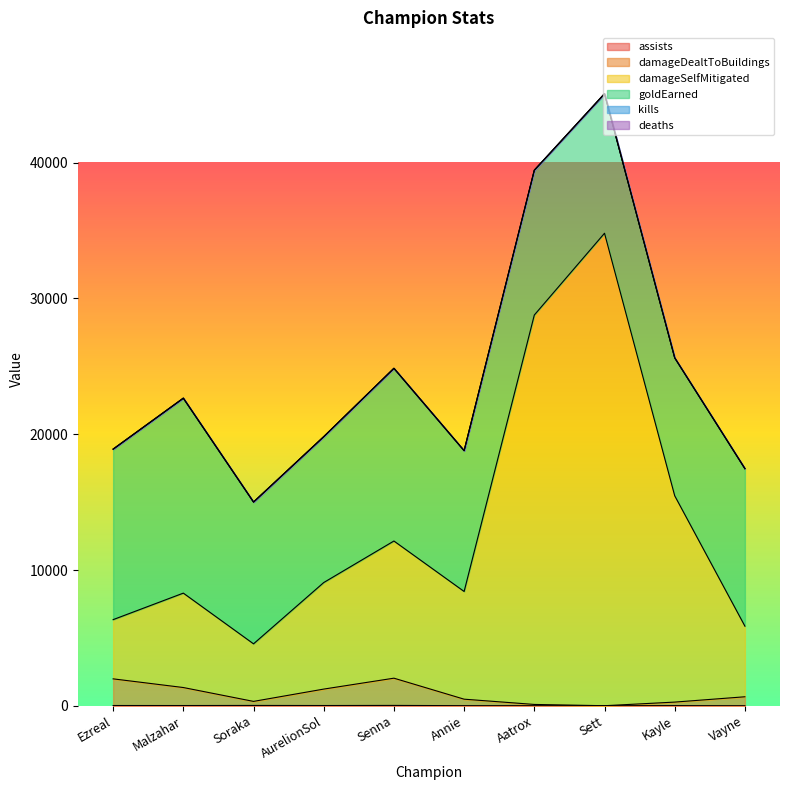

At which category does damageSelfMitigated reach its first local peak?

Malzahar